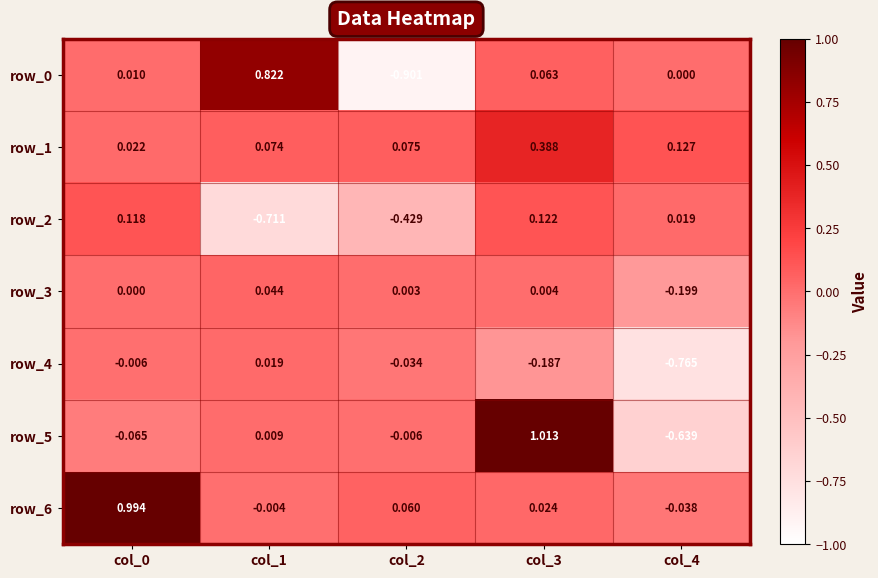

Count the number of data series in this chart.

7